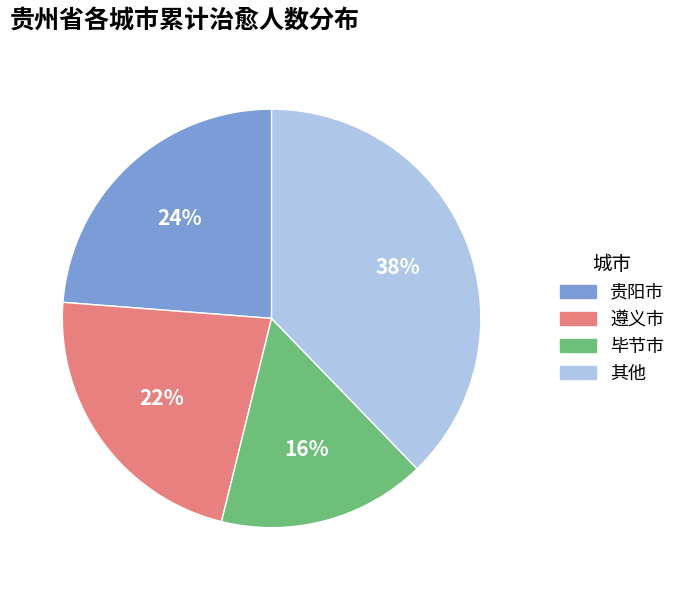

To the nearest percent, what is the average slice percentage?

25%